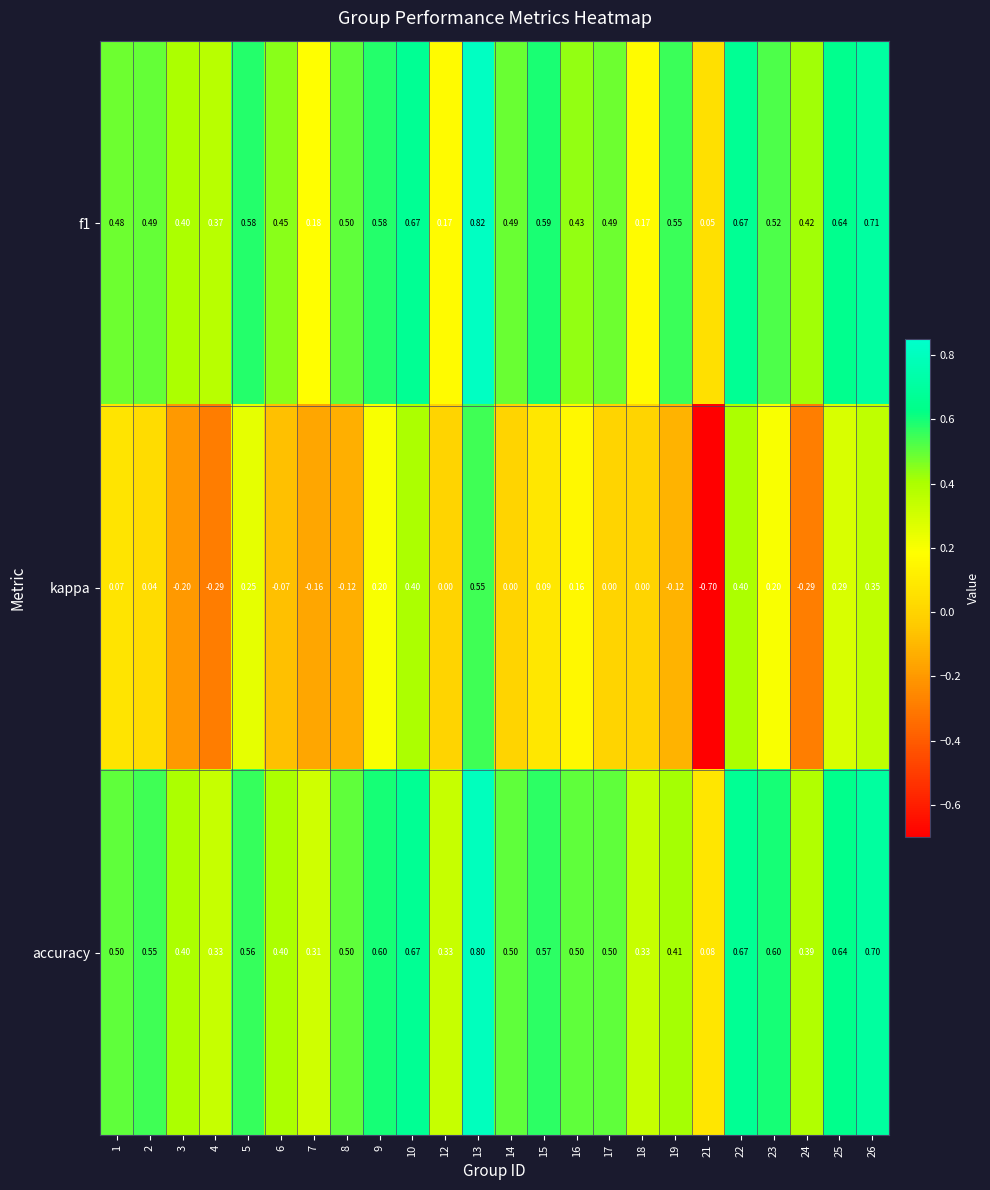

Which series has the largest range (max minus min)?

kappa